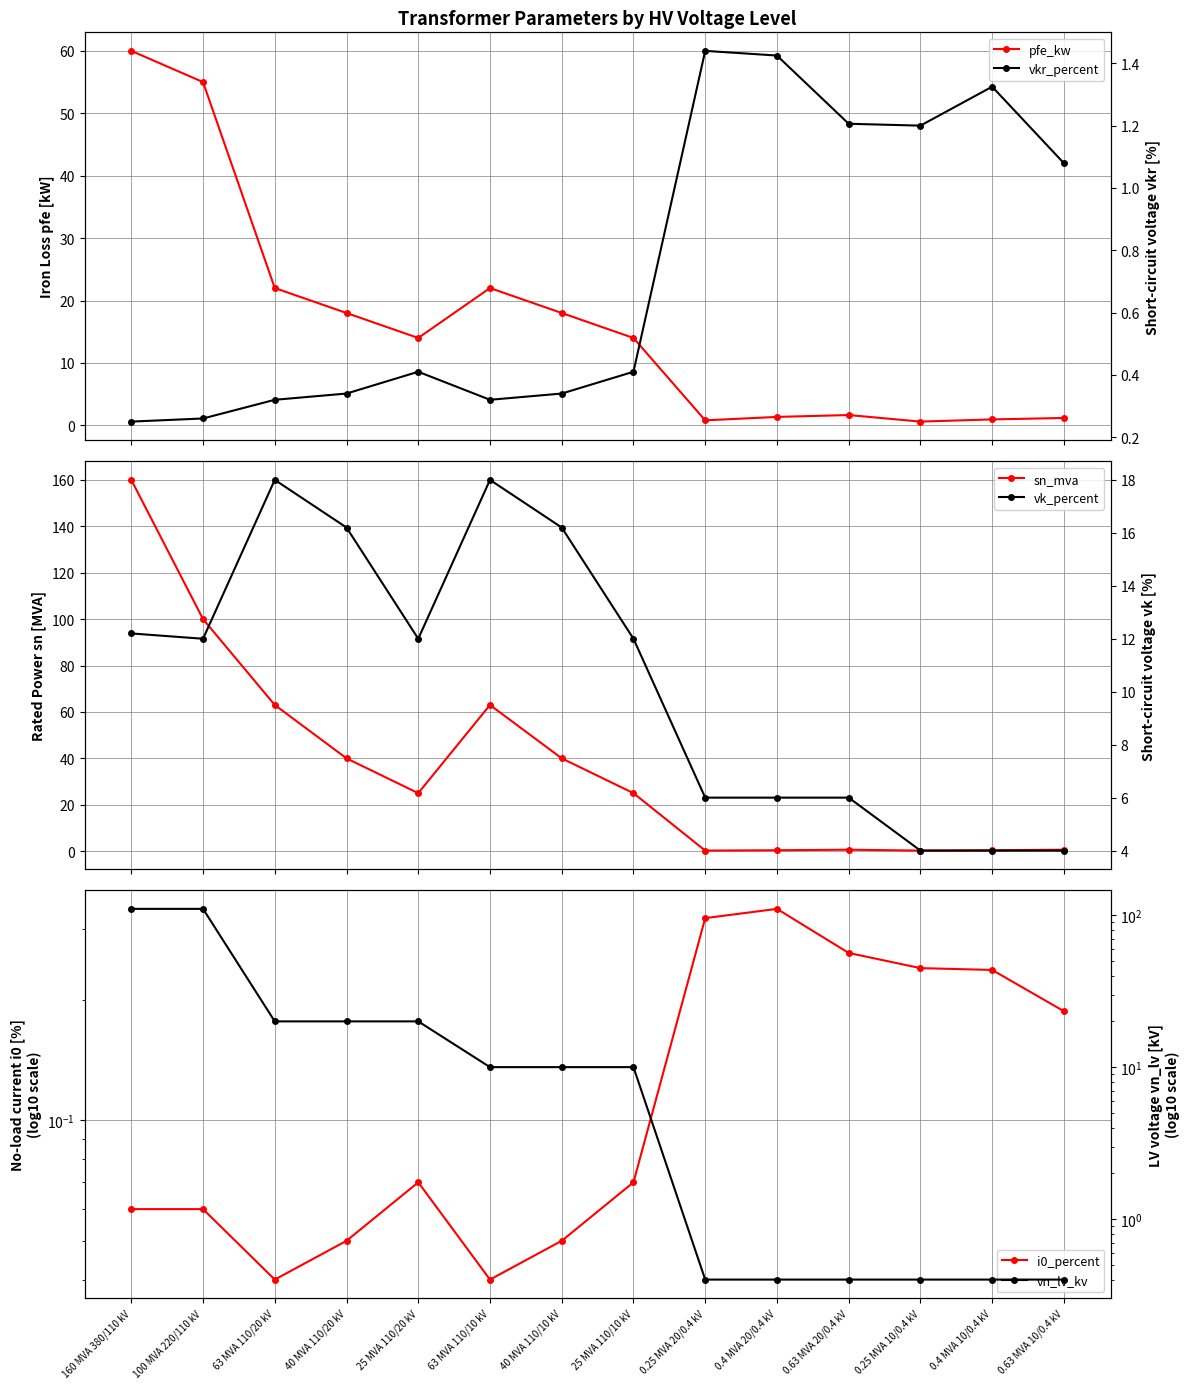

Does the chart display data point markers on the line(s)?

Yes